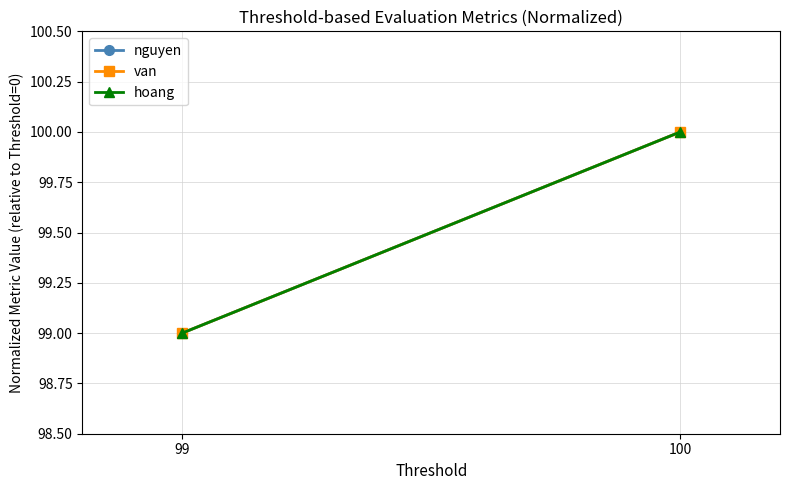

At how many categories does at least one series exceed 99?

1